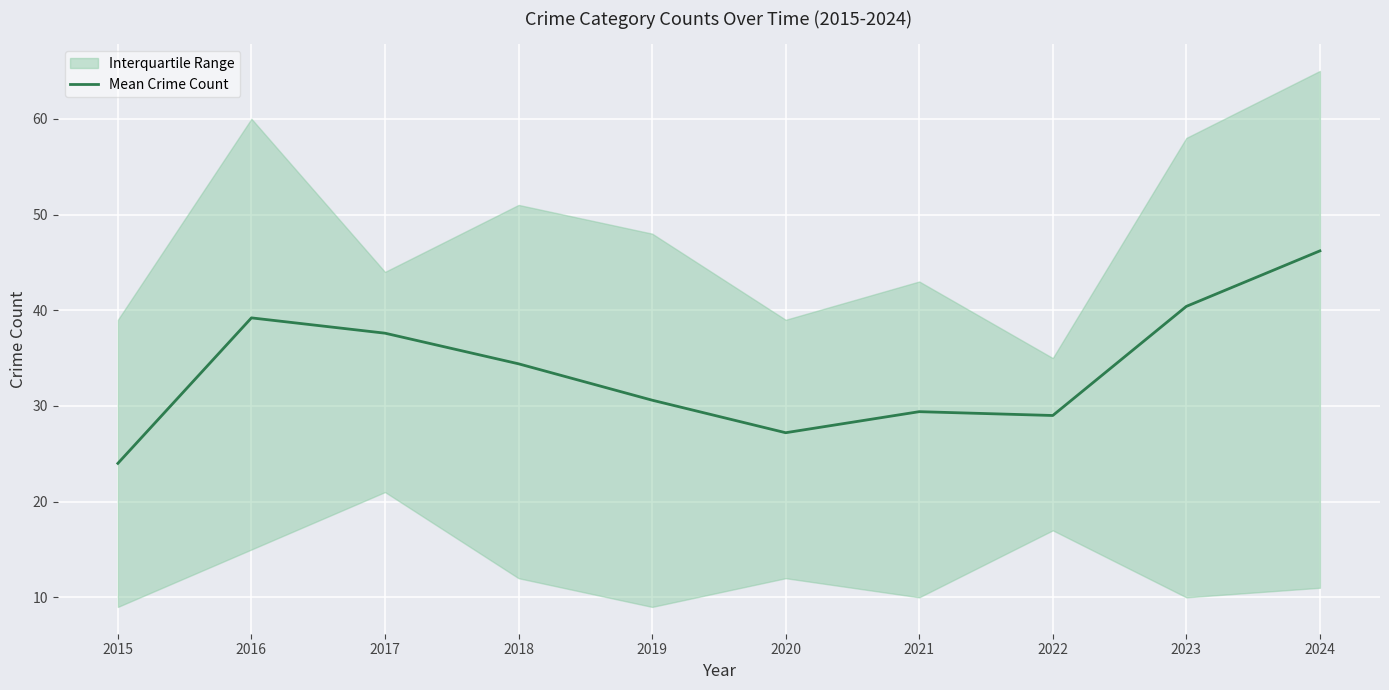

How many values exceed 34?

5